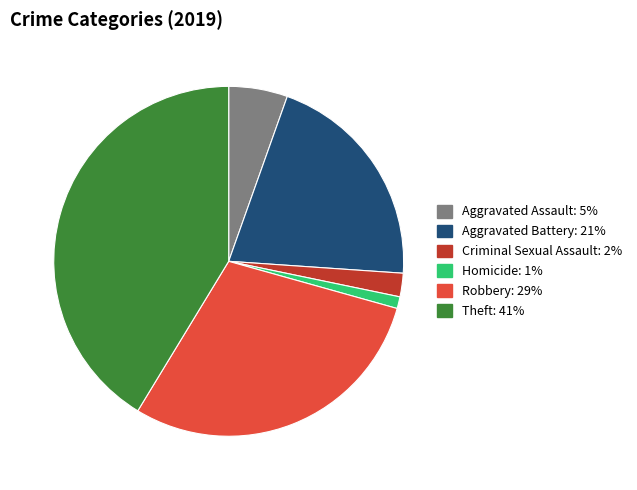

What is the ratio of the value at Criminal Sexual Assault to the value at Aggravated Battery?

0.1